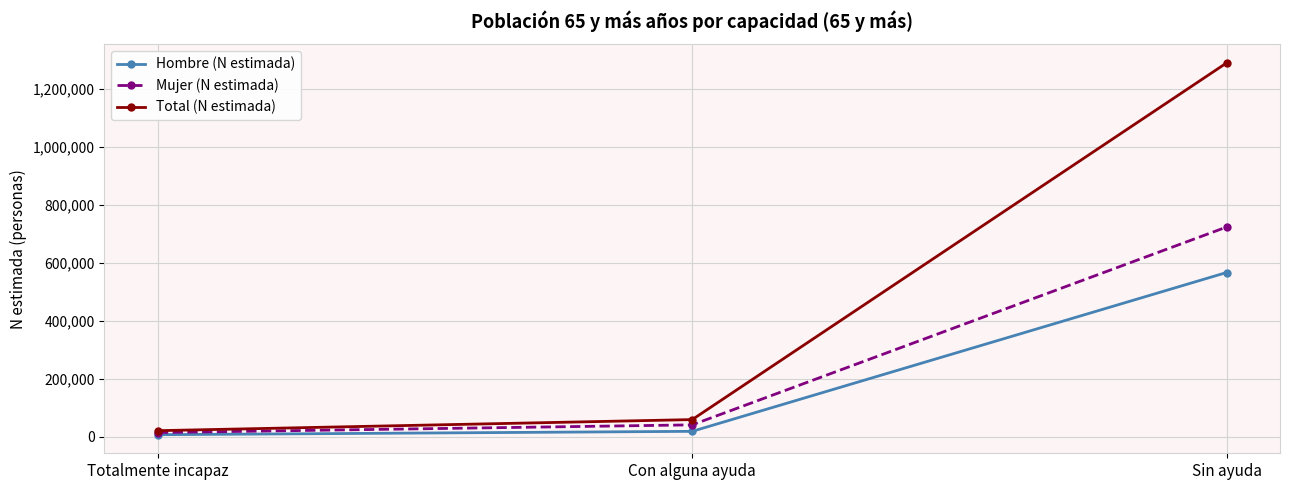

What is the label of the 1st point from the right?

Sin ayuda